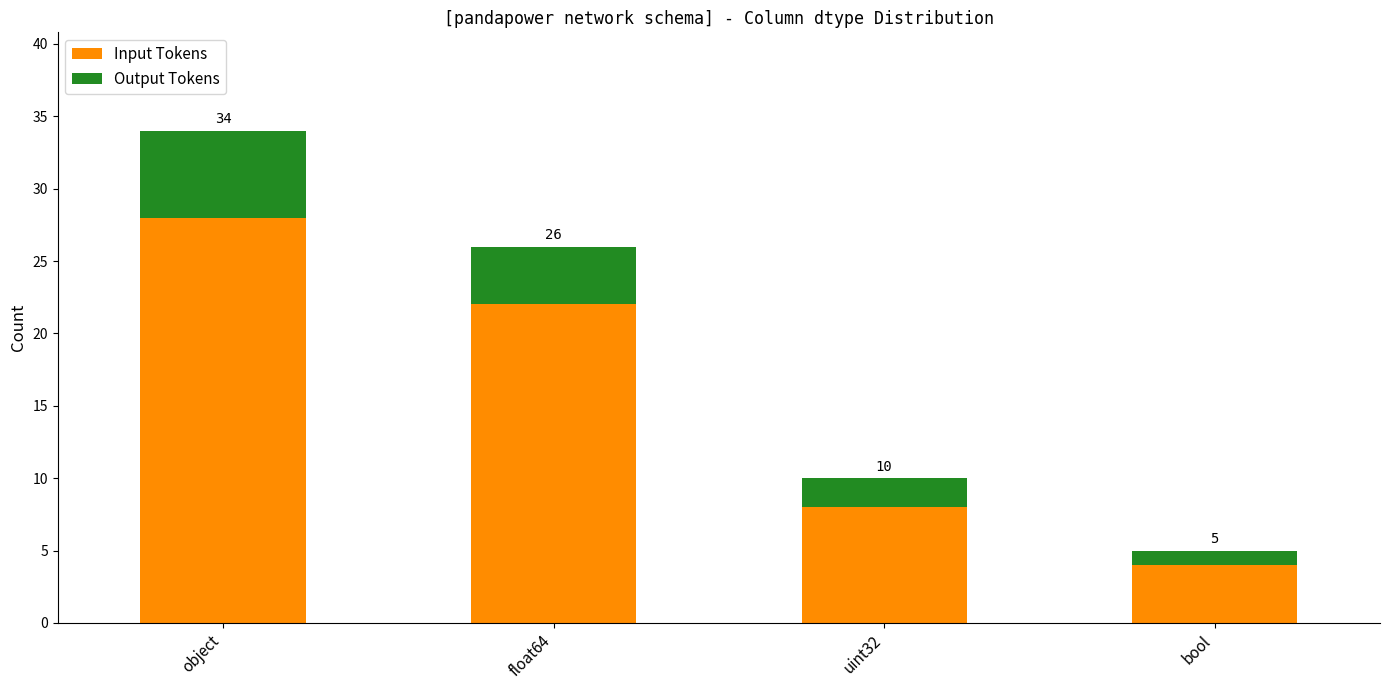

What are all the series names shown in the legend?

Input Tokens, Output Tokens